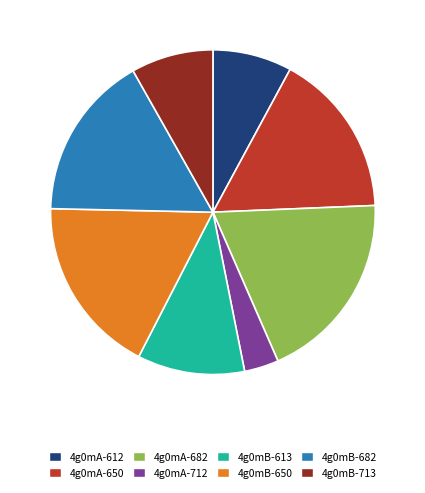

What is the ratio of the value at 4g0mA-612 to the value at 4g0mA-650?

0.5